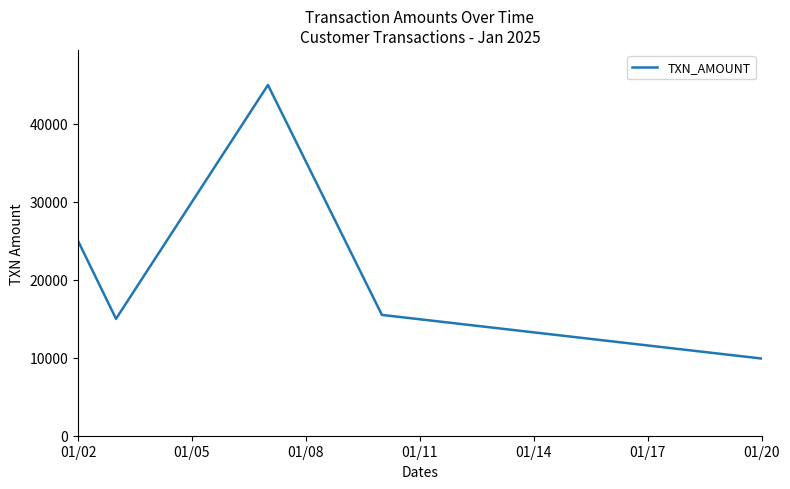

What is the greatest value displayed?

45000